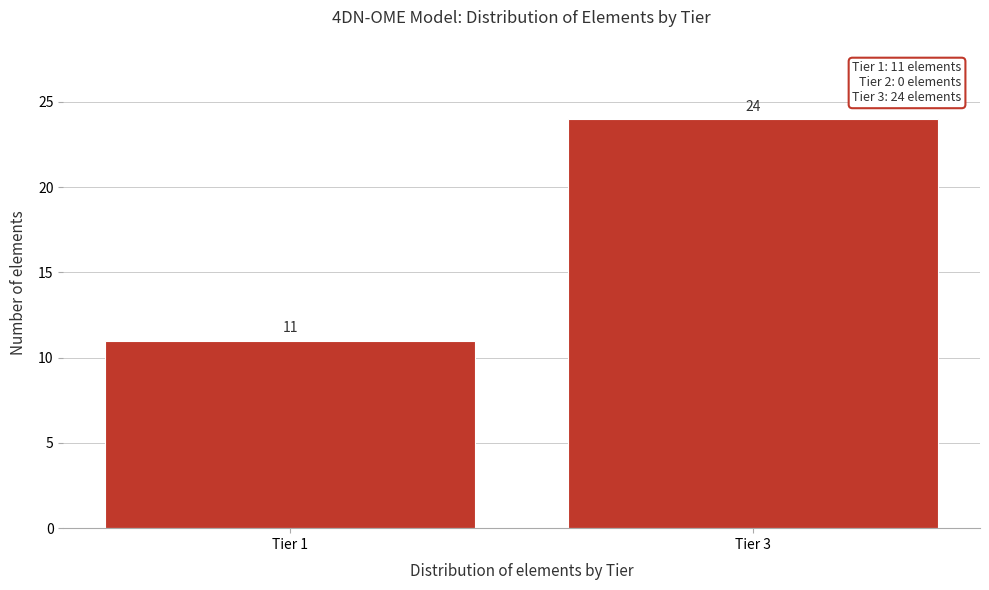

Reading left to right, extract all data points from this chart.

Tier 1=11	Tier 3=24